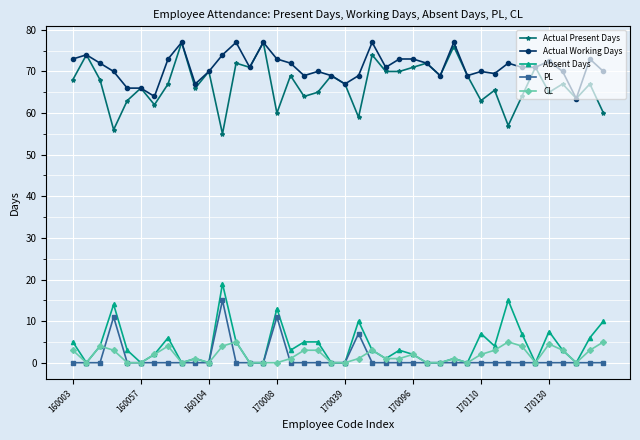

True or false: Absent Days has more than 0 points higher than both neighbors.

True